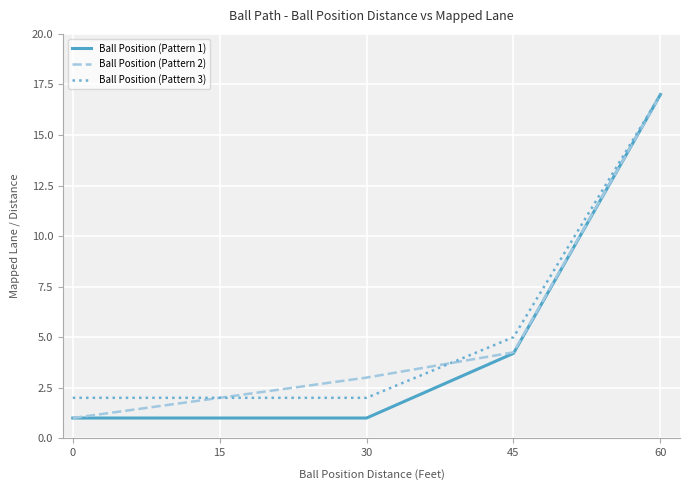

What is the lowest value of the Ball Position (Pattern 3) series?

2.0